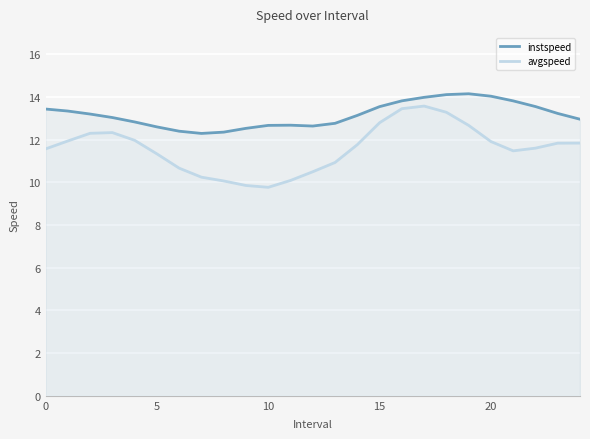

What is the difference between the instspeed values at 21 and 24?

0.9